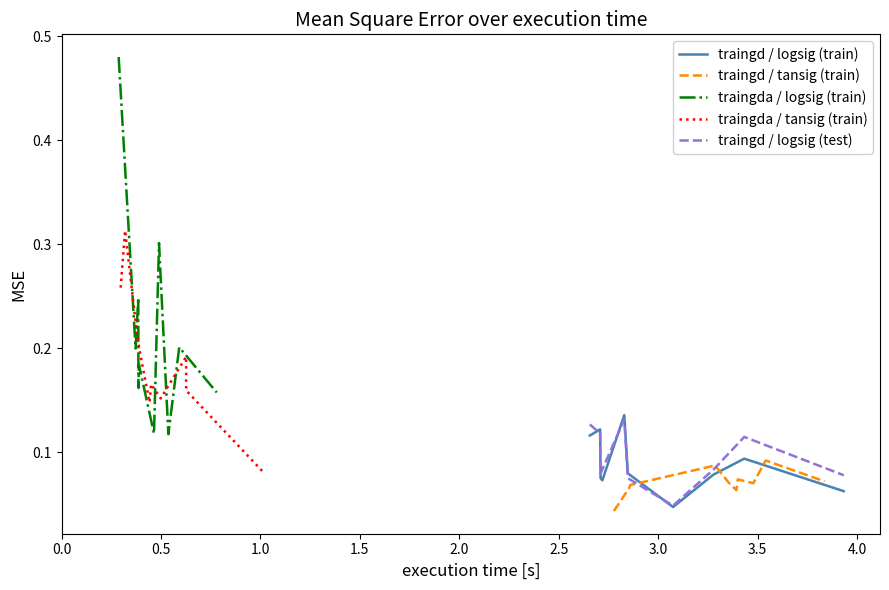

At how many categories does at least one series exceed 0?

10